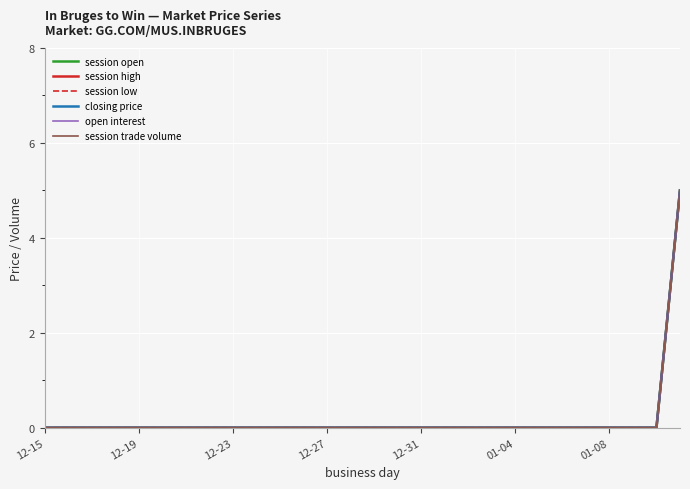

Count the session trade volume values in the range 0 to 1.

27